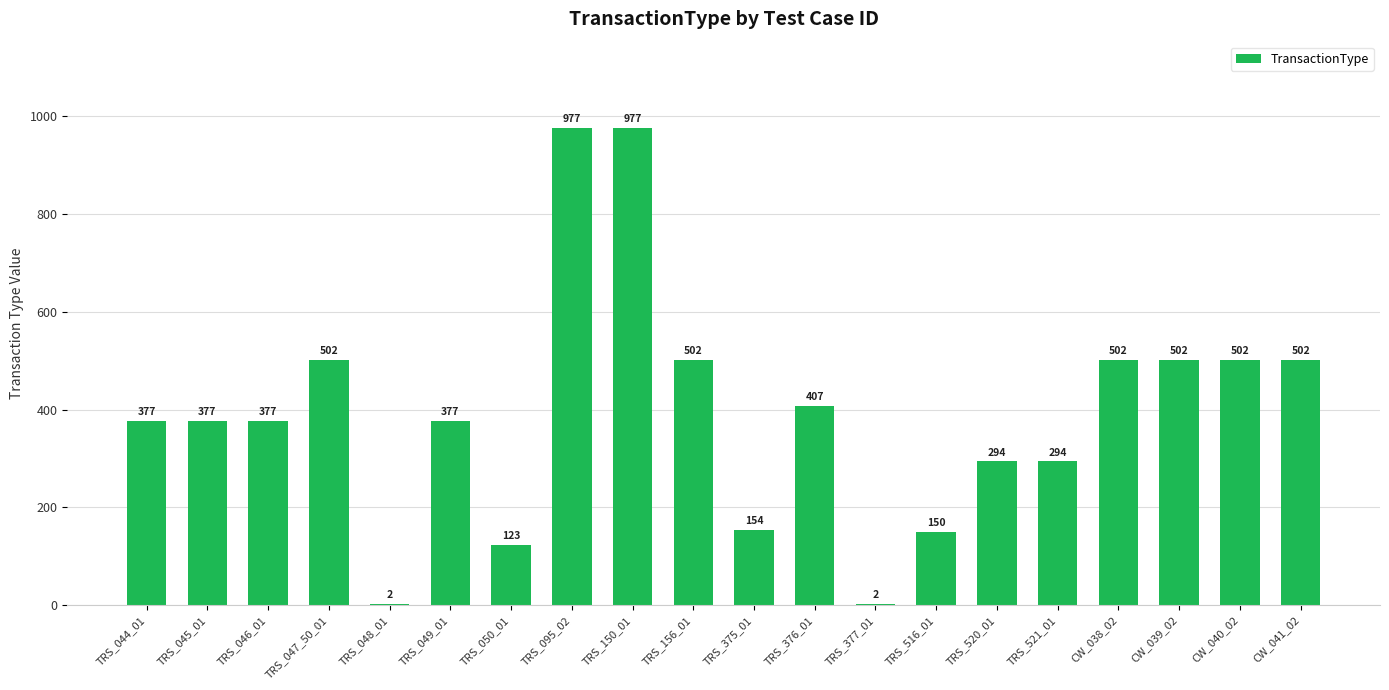

What is the sum of all values?

7900